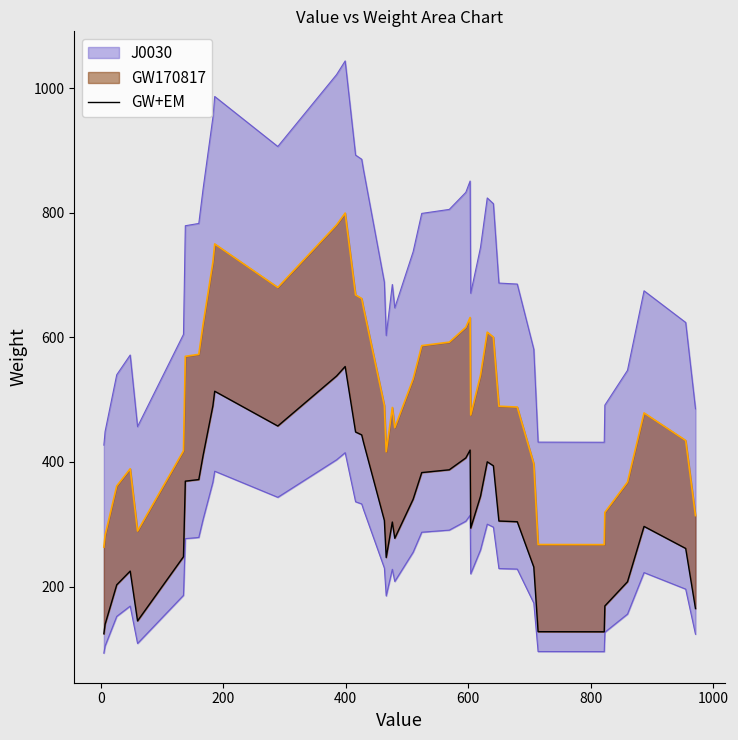

How many points are lower than both their immediate neighbors (excluding endpoints)?

6